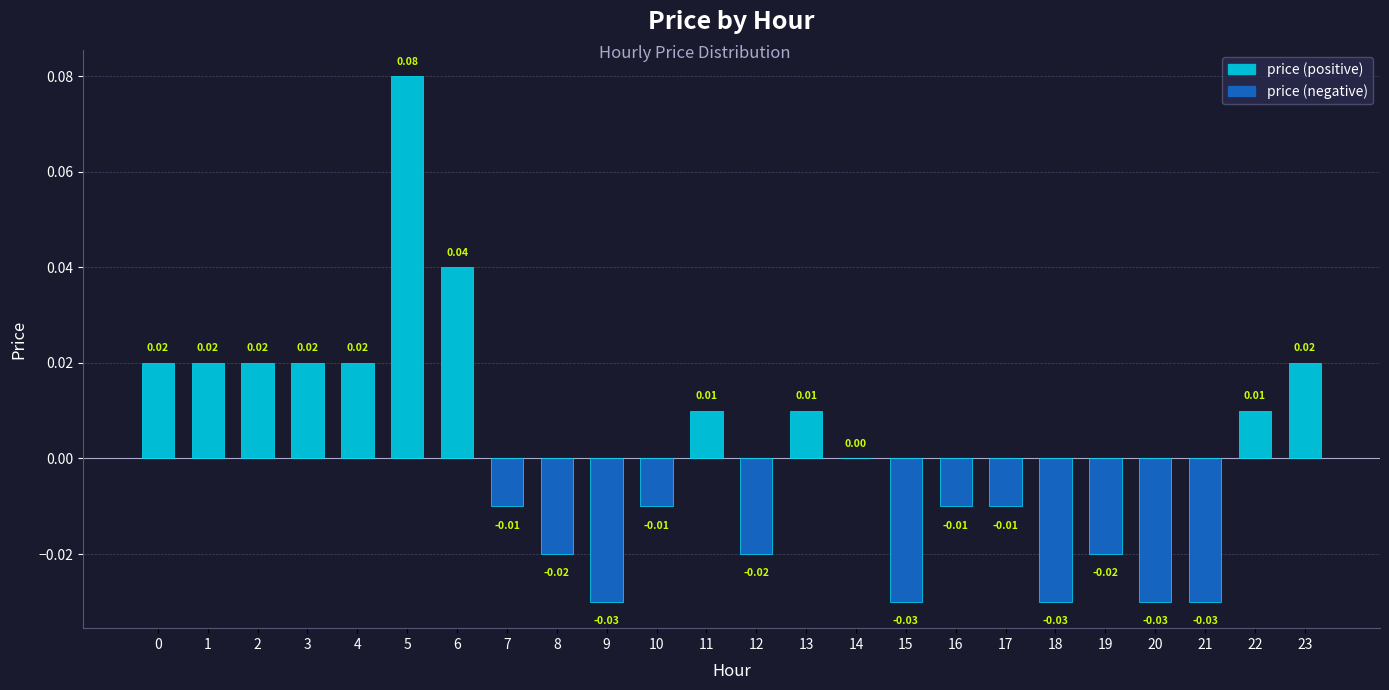

How many series are shown in this chart?

1